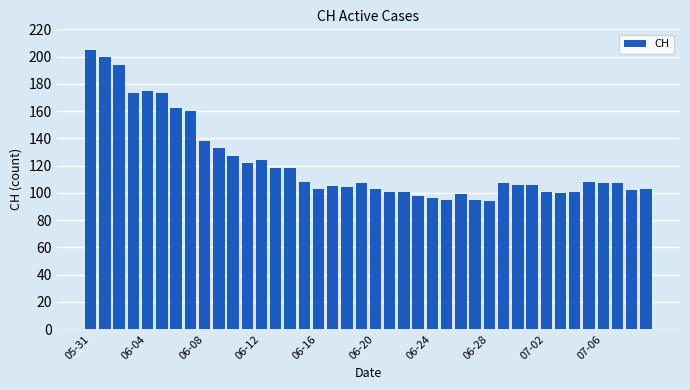

How many distinct data groups are displayed?

1